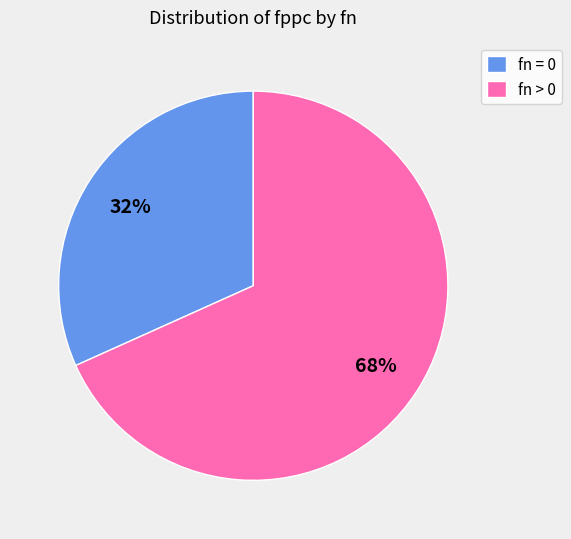

Is there a majority slice in this chart?

Yes